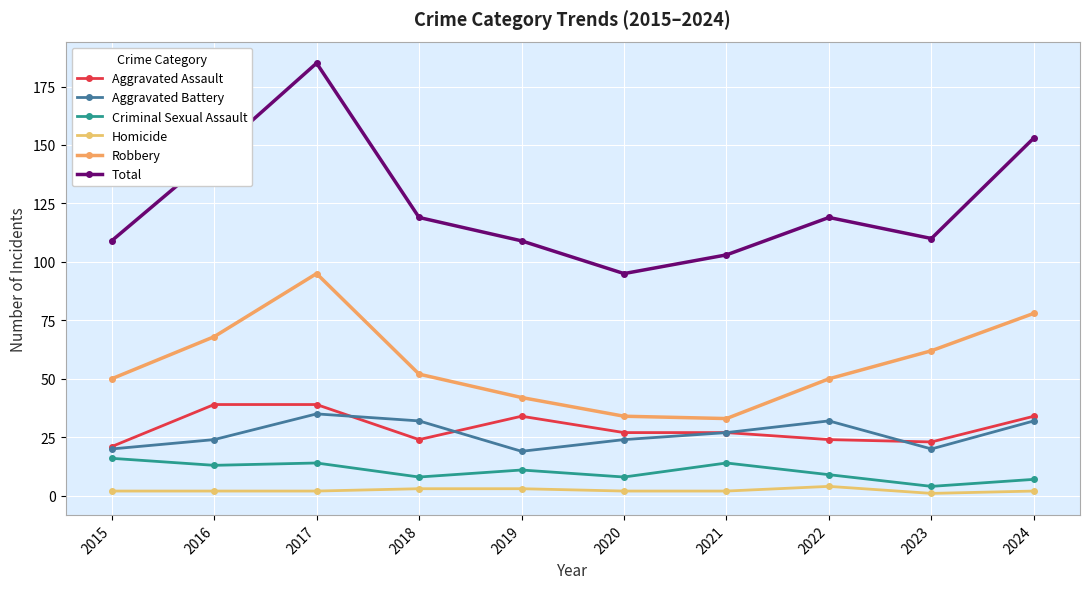

Which series has the largest total across all categories?

Total